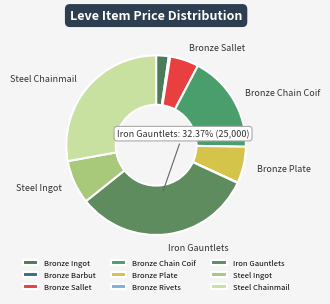

The Bronze Plate slice represents 7% of the pie. True or false?

True